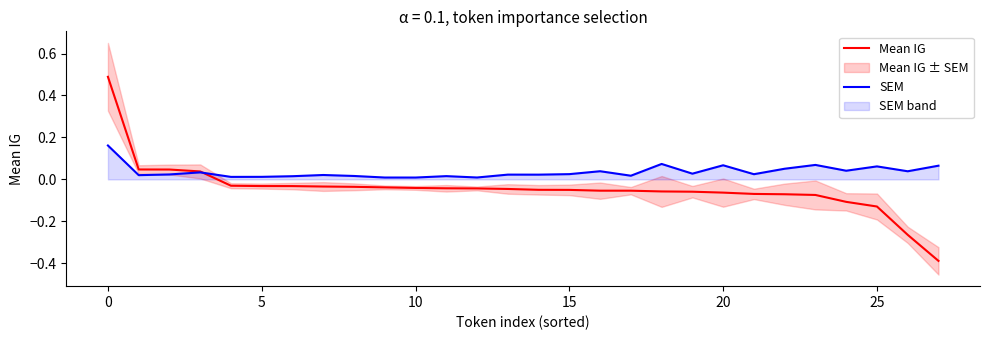

How many lines are shown in the chart?

2